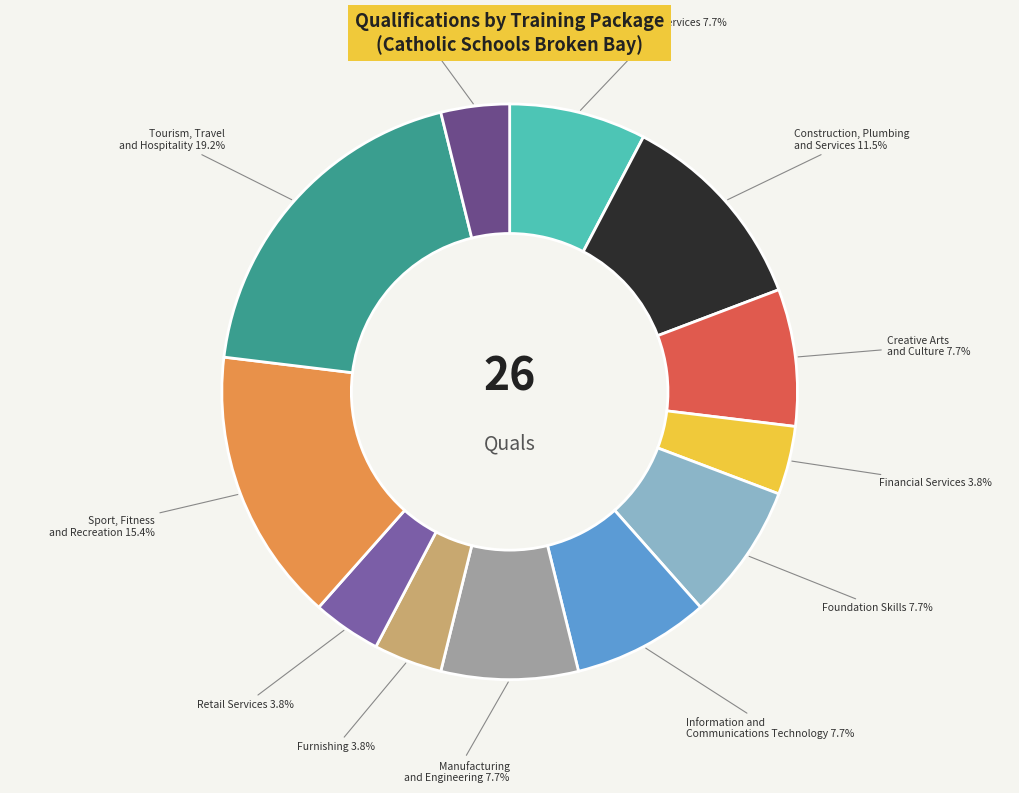

Does any single category account for the majority?

No